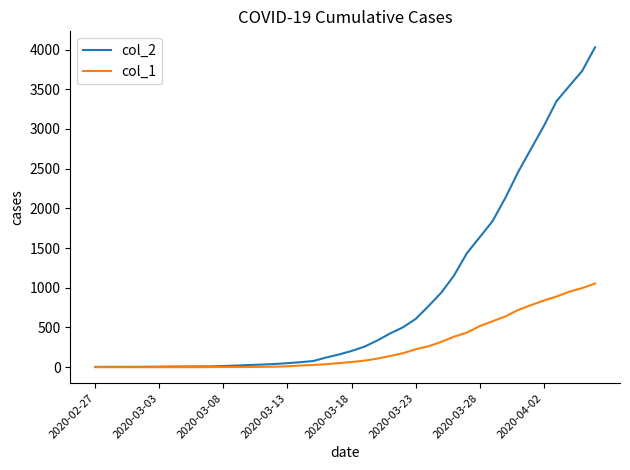

Which series has the widest spread of values?

col_2